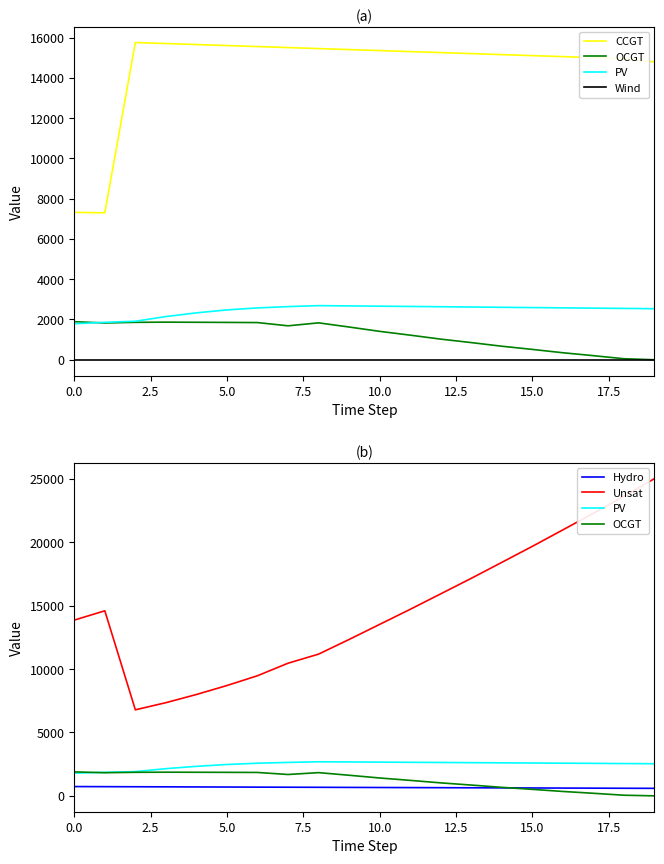

At how many categories does at least one series exceed 55?

20